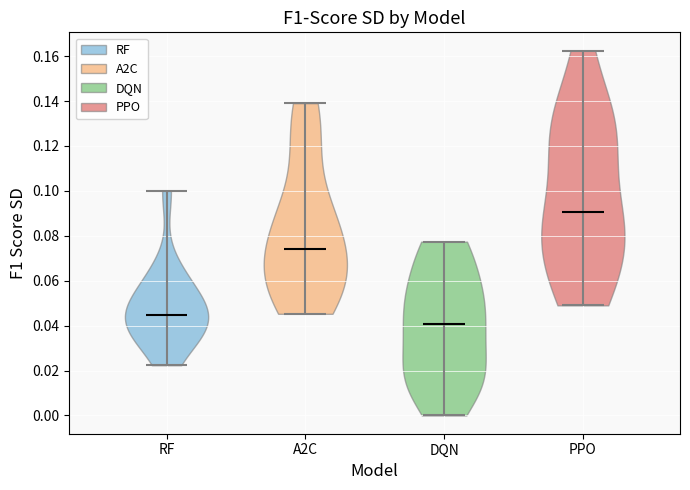

What is the highest point the violin for RF reaches on the y-axis? The values are not printed on the chart, so give them approximately, as read against the axis.

0.100